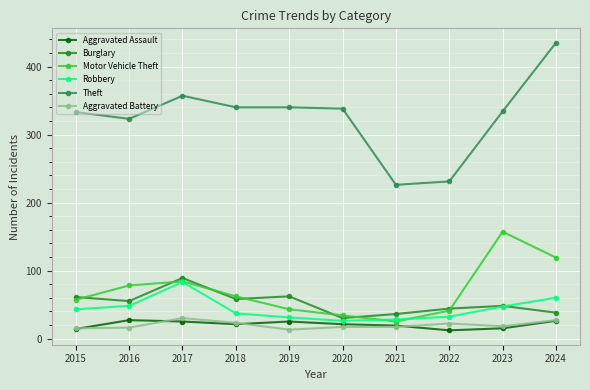

True or false: Burglary and Robbery cross at least once.

True